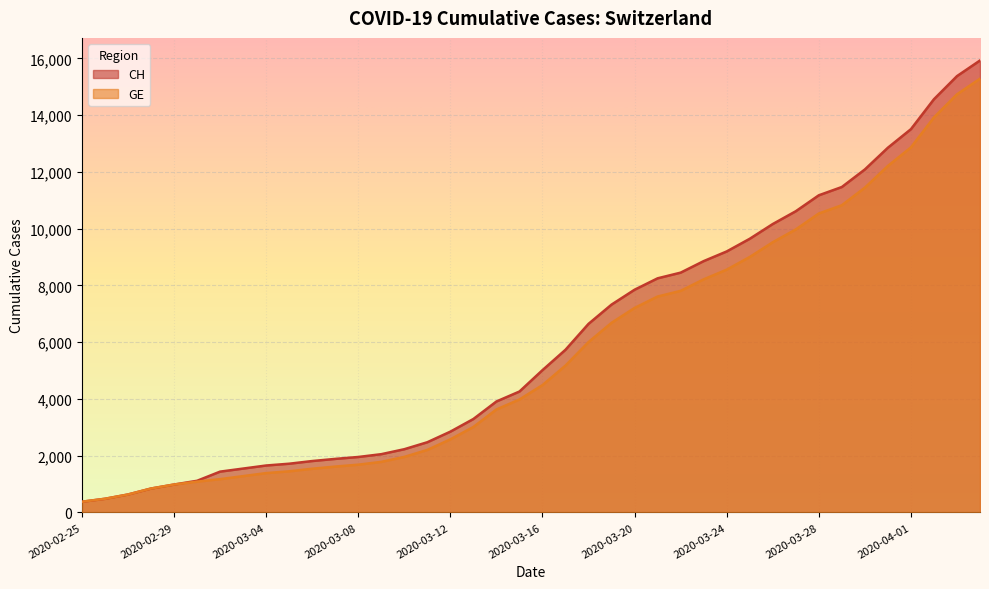

What is the spread (max minus min) of values at 2020-03-10?

271